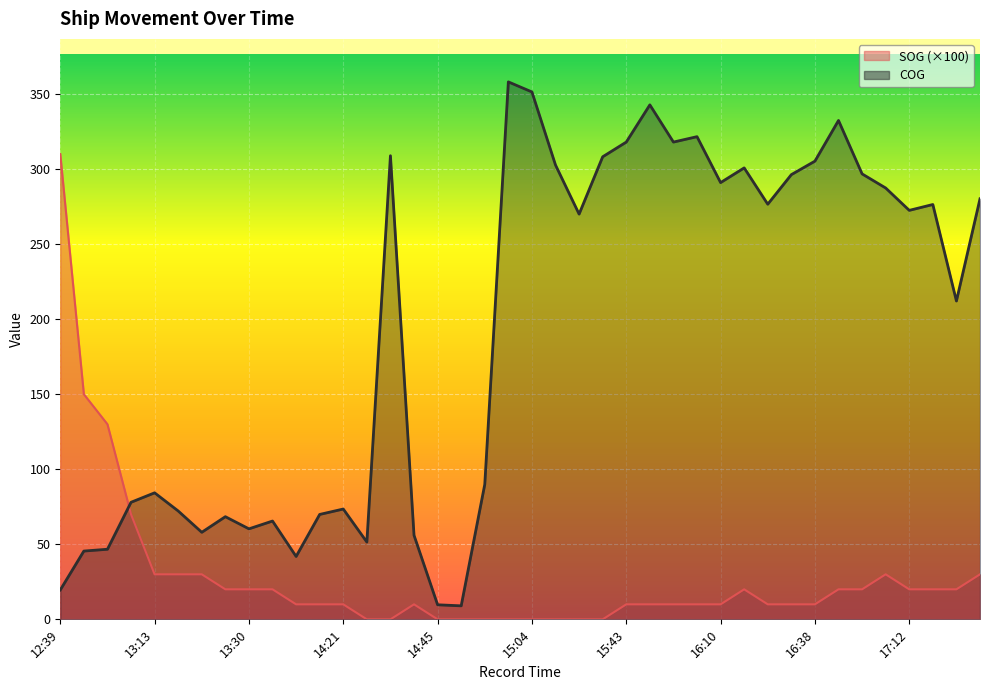

What is the total value across all series at 15:00?

358.1